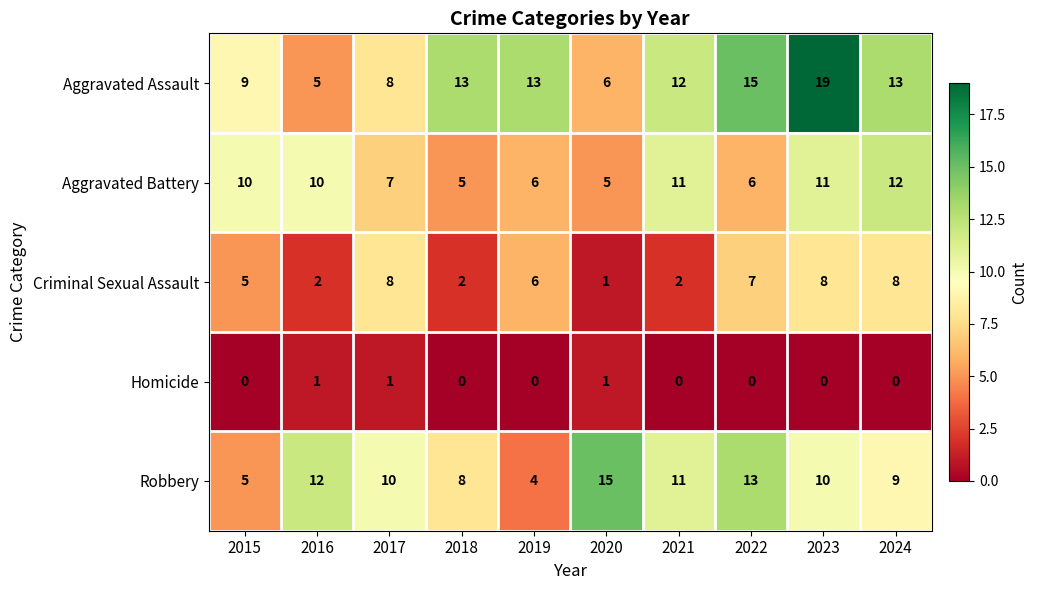

At which category is the sum across all series the highest?

2023